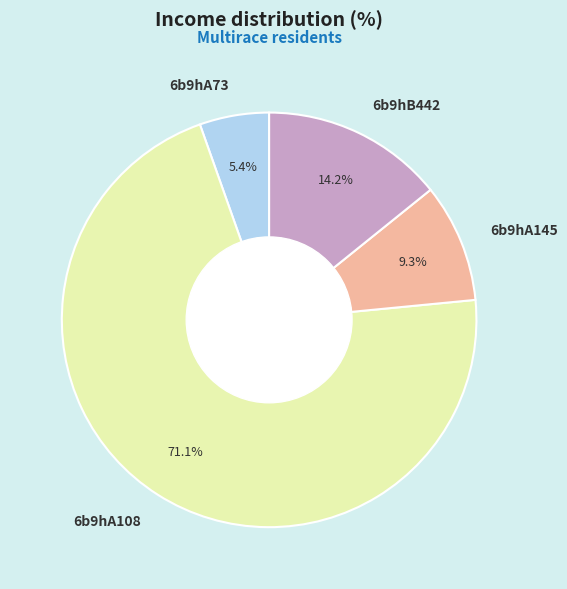

The 6b9hB442 slice represents 5% of the pie. True or false?

False